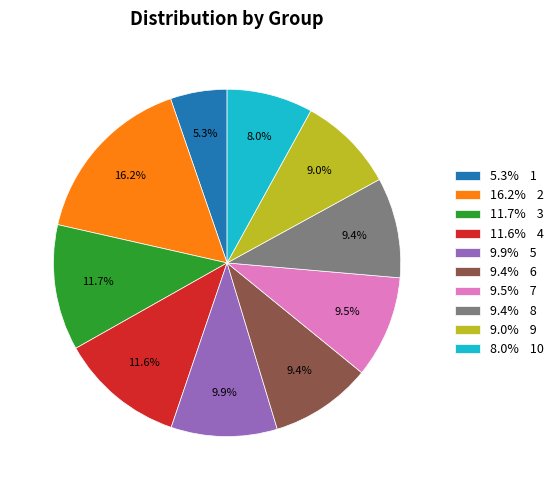

Which has a higher value, 9.5% 7 or 11.6% 4?

11.6% 4